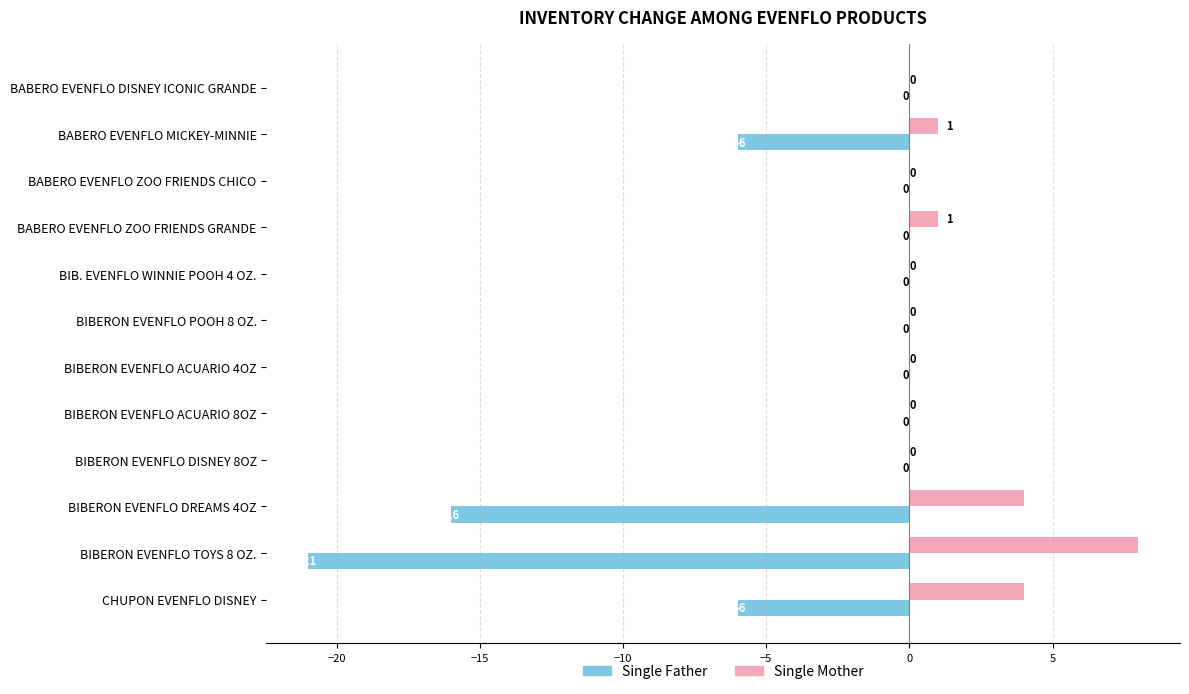

How many Single Mother values are between 0 and 4?

11